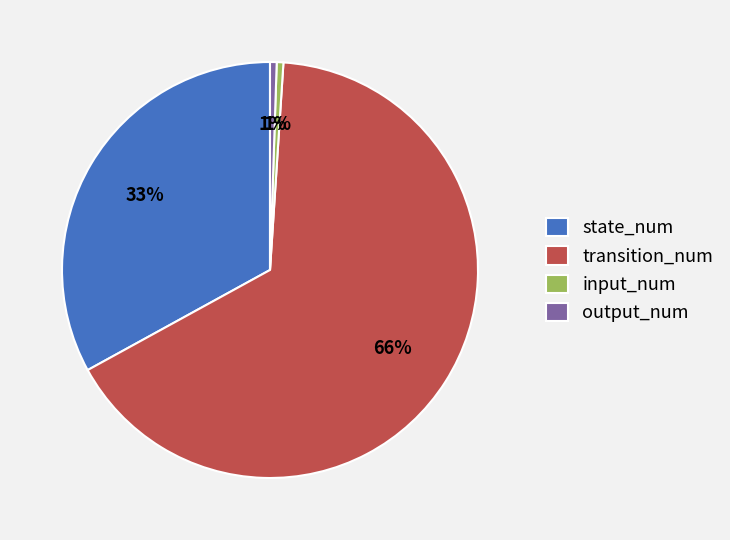

To the nearest percent, what portion does output_num represent?

1%